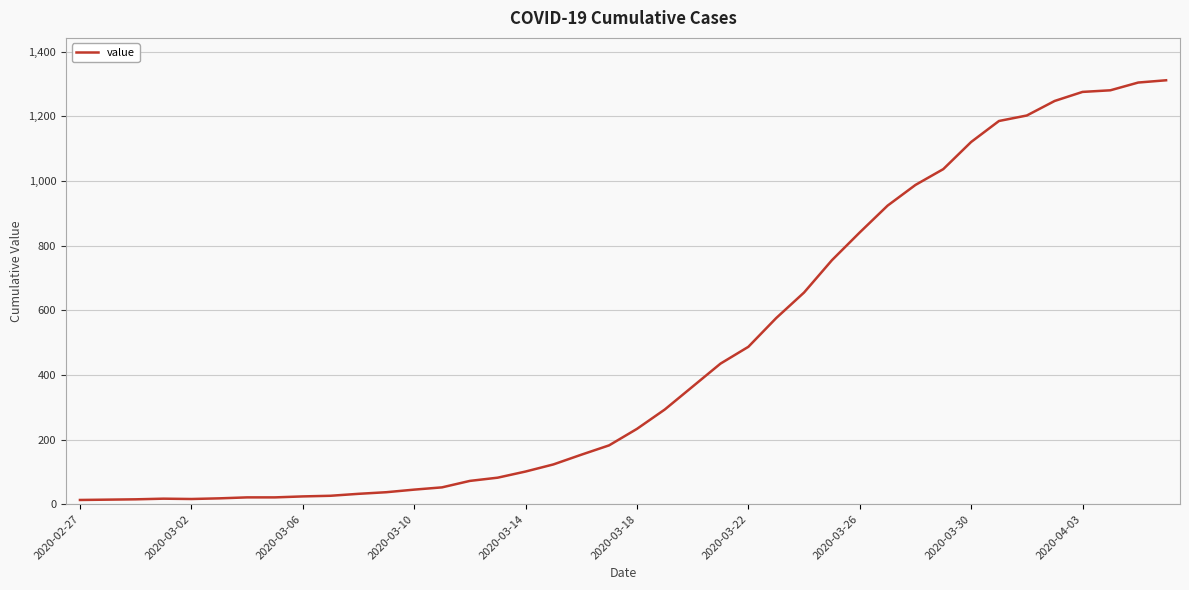

What is the difference between the maximum and minimum values?

1299